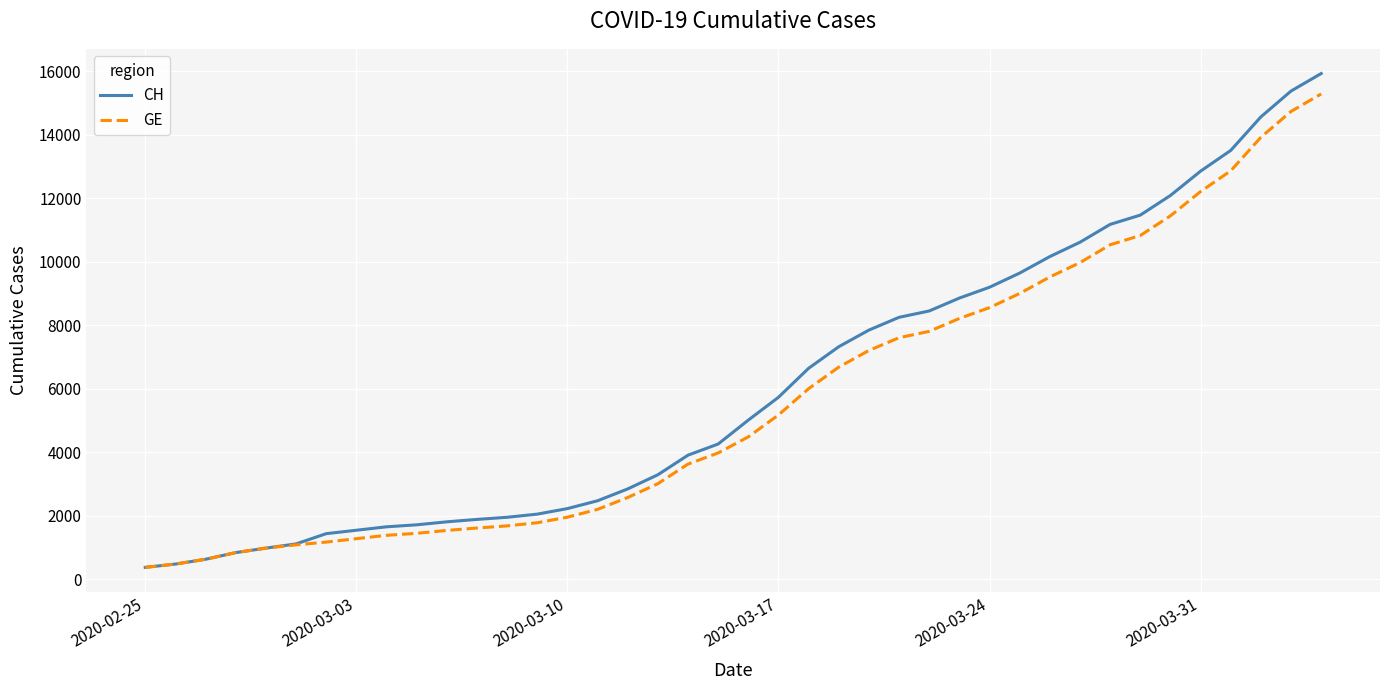

What is the greatest value displayed?

15926